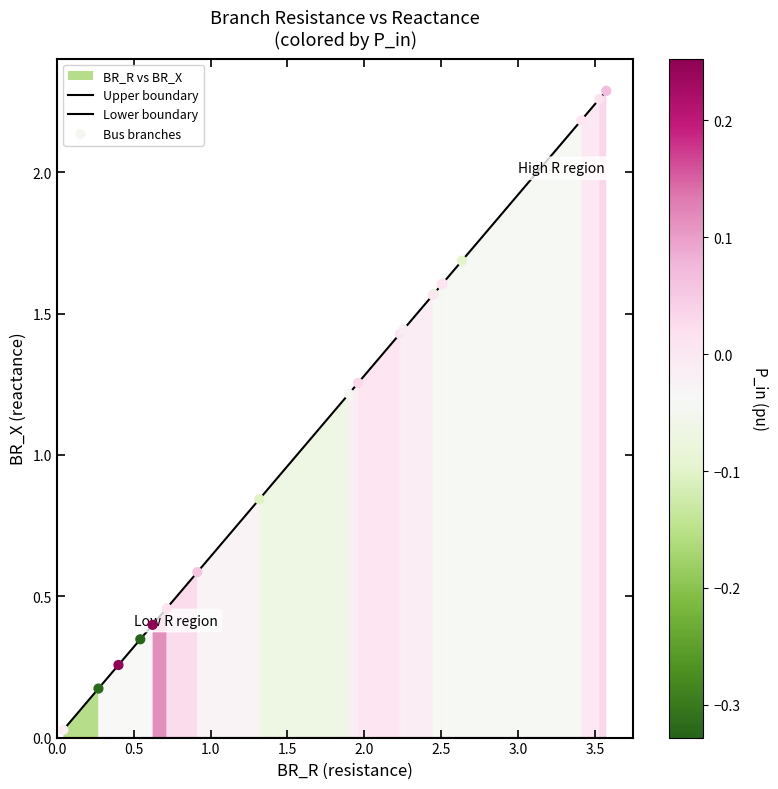

Which series has the largest total across all categories?

Upper boundary